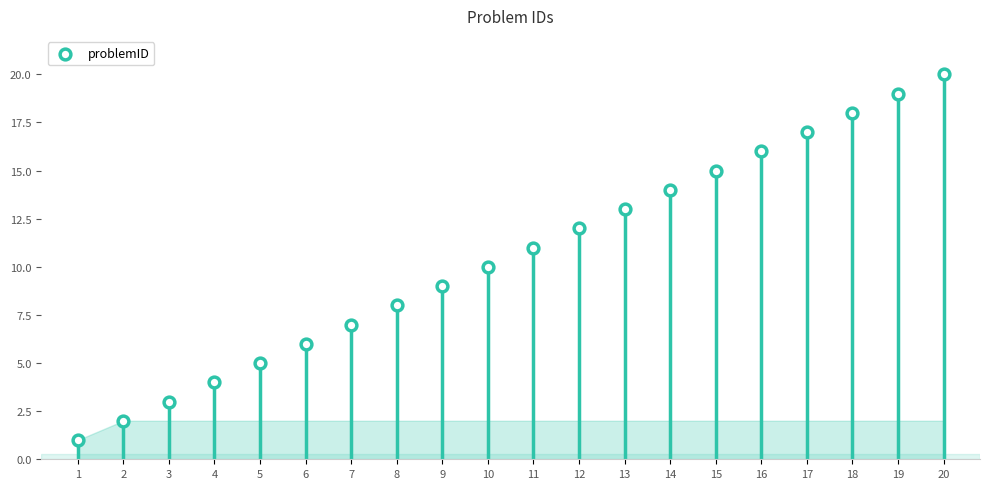

Which has a higher value, 5 or 11?

11